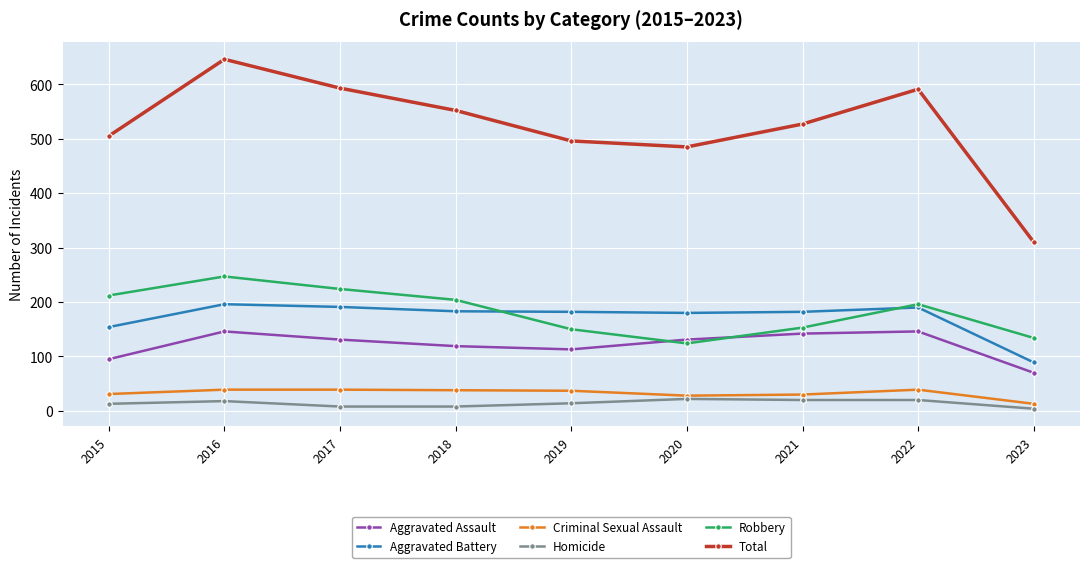

In Robbery, how many points are lower than both neighbors (excluding endpoints)?

1